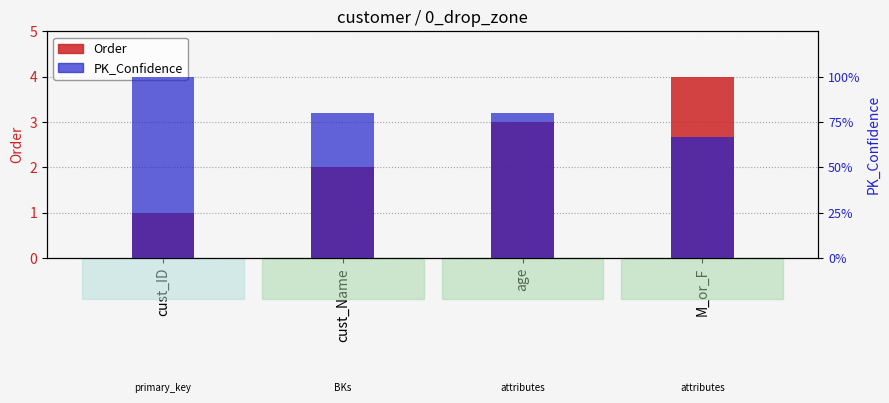

At how many categories does at least one series exceed 1?

3